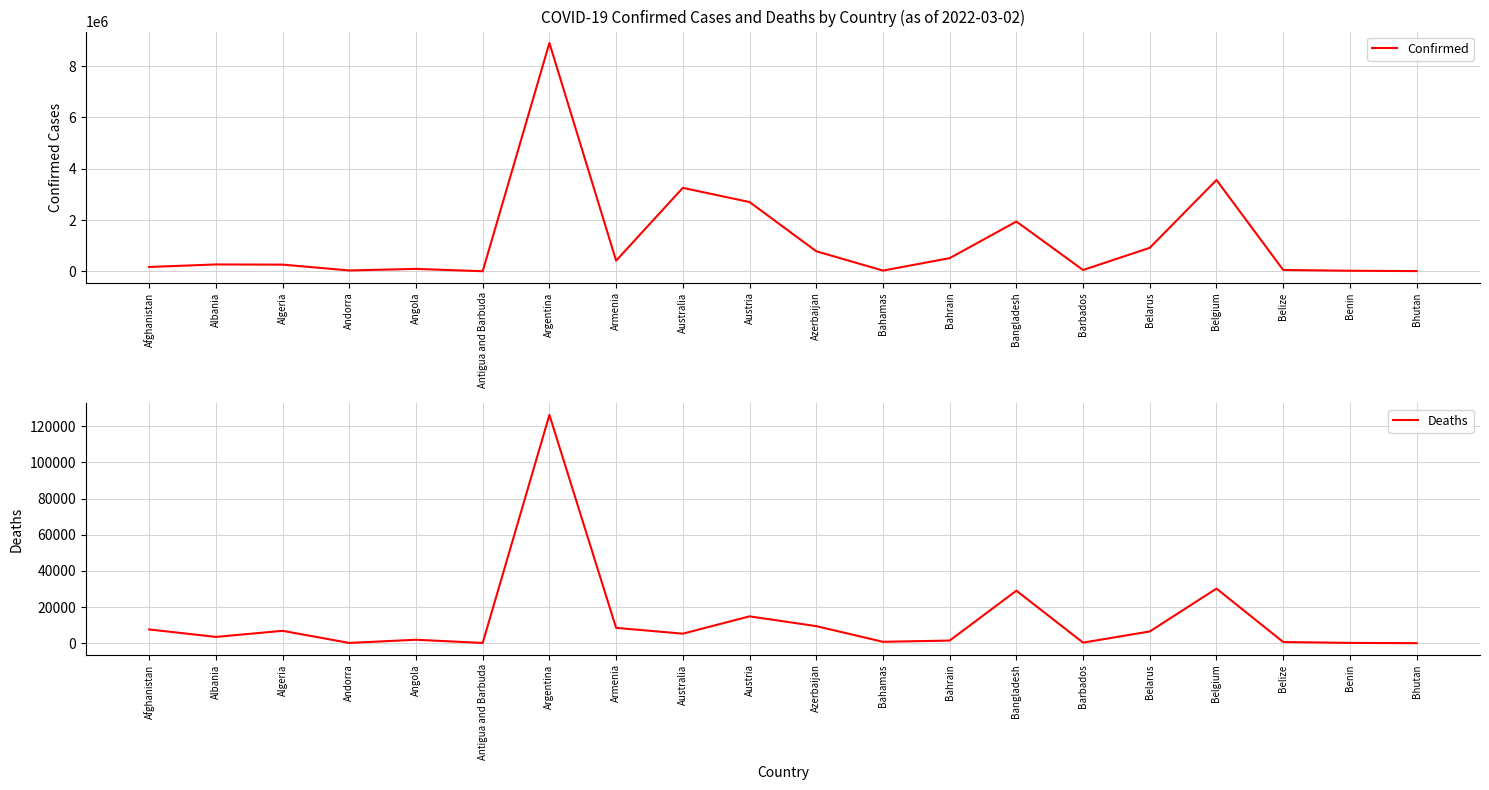

Reading right to left, extract all data points from this chart.

Confirmed: Bhutan=13137	Benin=26567	Belize=56773	Belgium=3563841	Belarus=921263	Barbados=55385	Bangladesh=1944376	Bahrain=517635	Bahamas=33146	Azerbaijan=786502	Austria=2704530	Australia=3256772	Armenia=420156	Argentina=8904176	Antigua and Barbuda=7447	Angola=98746	Andorra=38165	Algeria=265010	Albania=271702	Afghanistan=173879
Deaths: Bhutan=6	Benin=163	Belize=650	Belgium=30199	Belarus=6493	Barbados=316	Bangladesh=29045	Bahrain=1455	Bahamas=771	Azerbaijan=9438	Austria=14841	Australia=5269	Armenia=8478	Argentina=126257	Antigua and Barbuda=135	Angola=1900	Andorra=151	Algeria=6840	Albania=3472	Afghanistan=7609